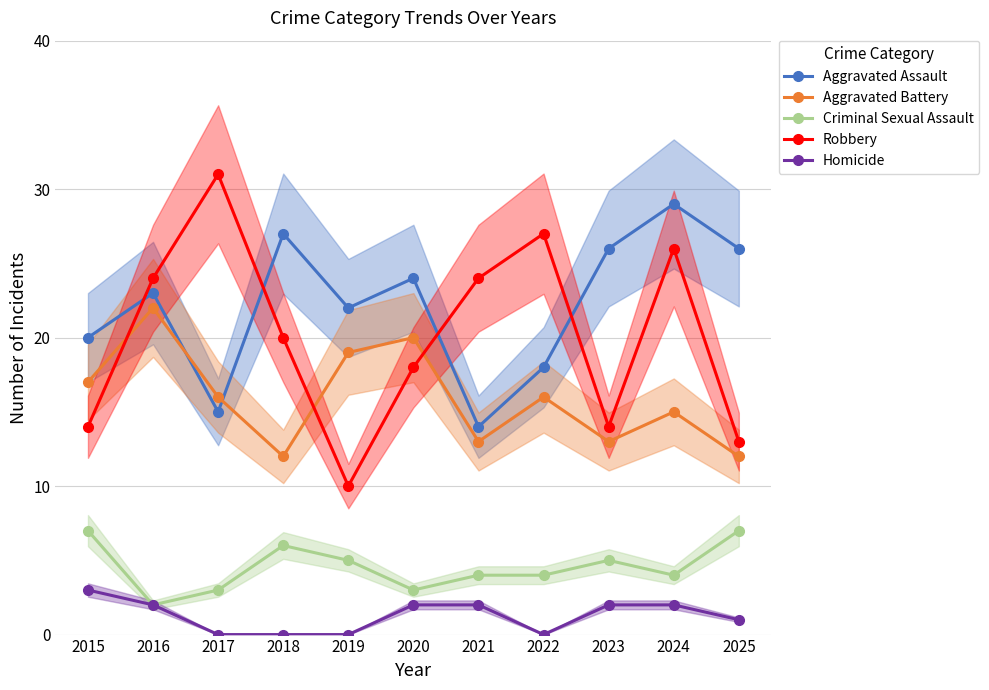

The value of Criminal Sexual Assault at 2017 is 3. True or false?

True